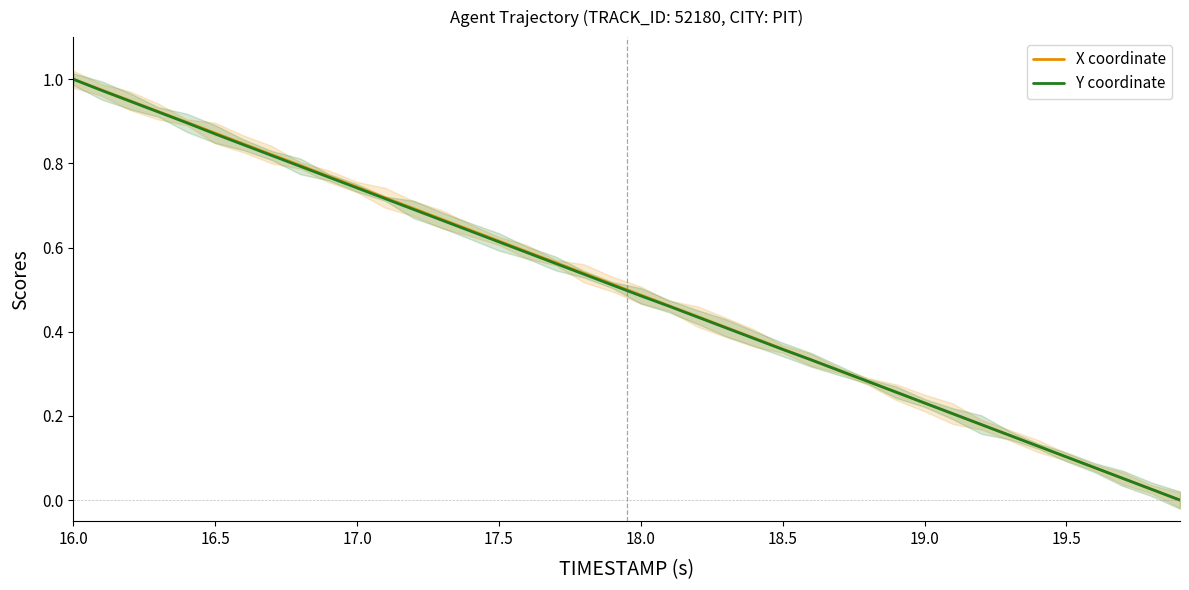

What is the value of the Y coordinate point at the 8th from the left?

0.8